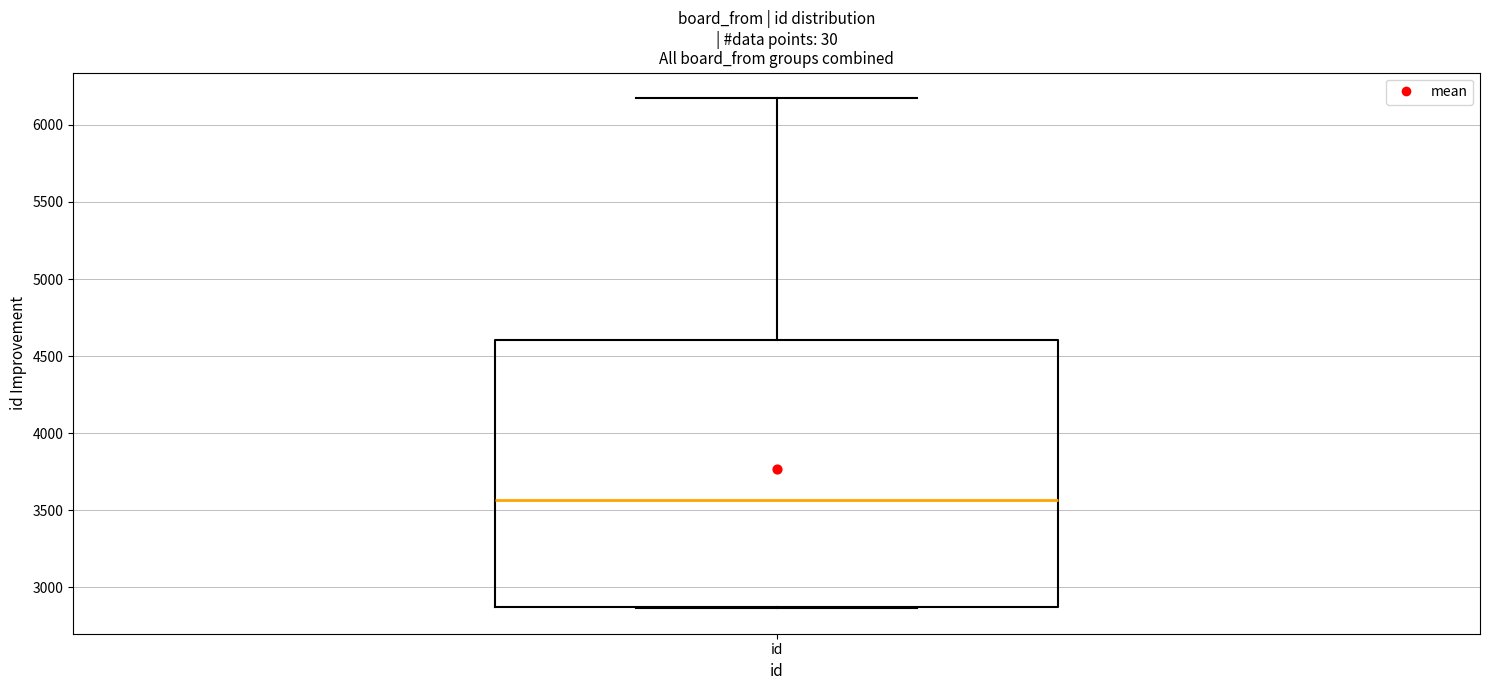

Where is the upper edge of the box for id on the y-axis? The values are not printed on the chart, so give them approximately, as read against the axis.

4600